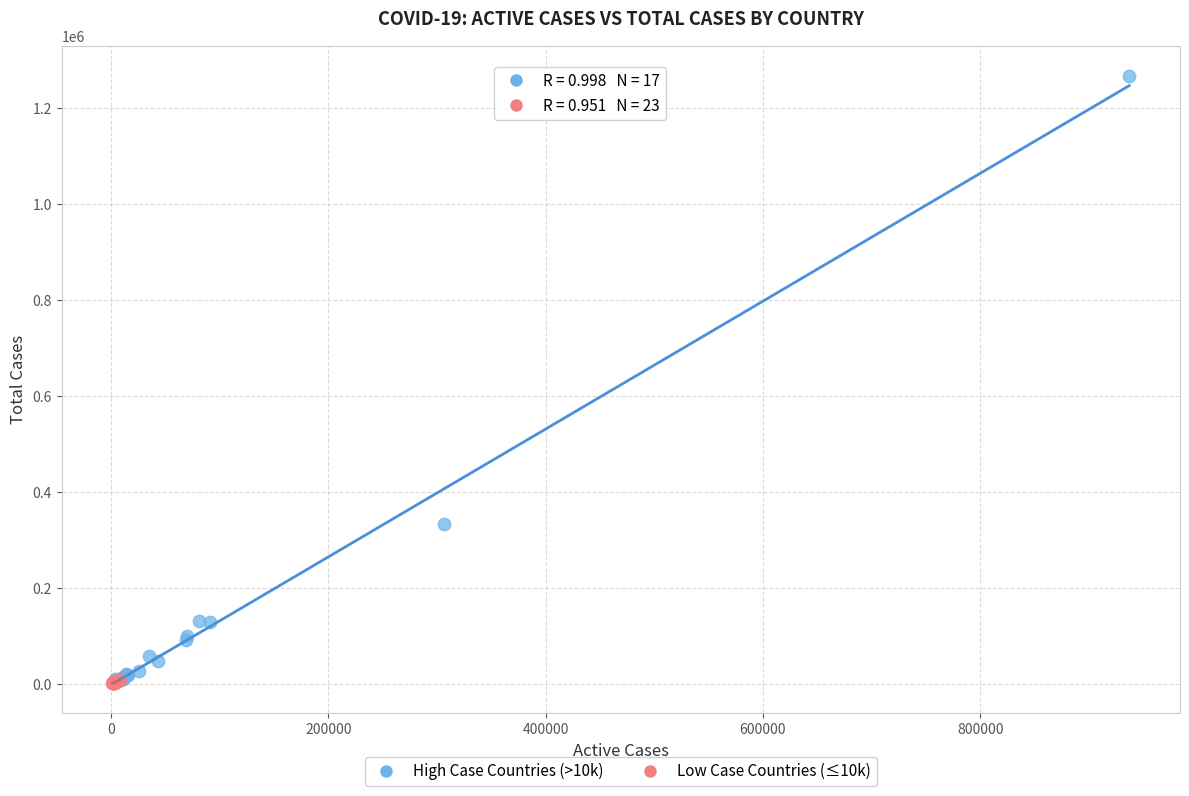

Which series has the widest spread of Y values?

High Case Countries (>10k)